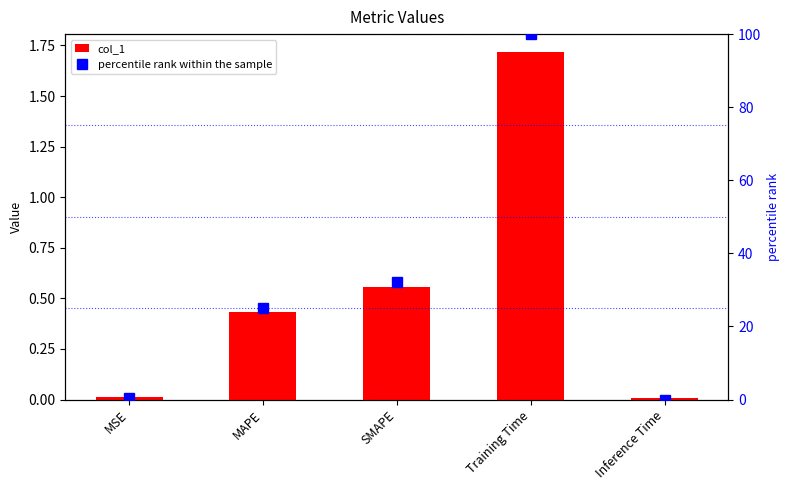

What is the approximate value of percentile rank within the sample at Training Time?

100.0